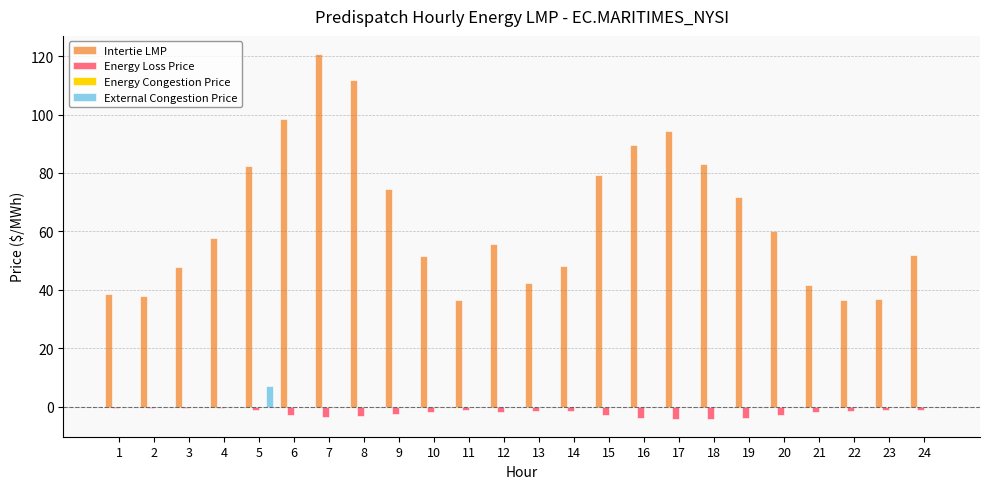

The Intertie LMP series shows 120.7 at 7. True or false?

True